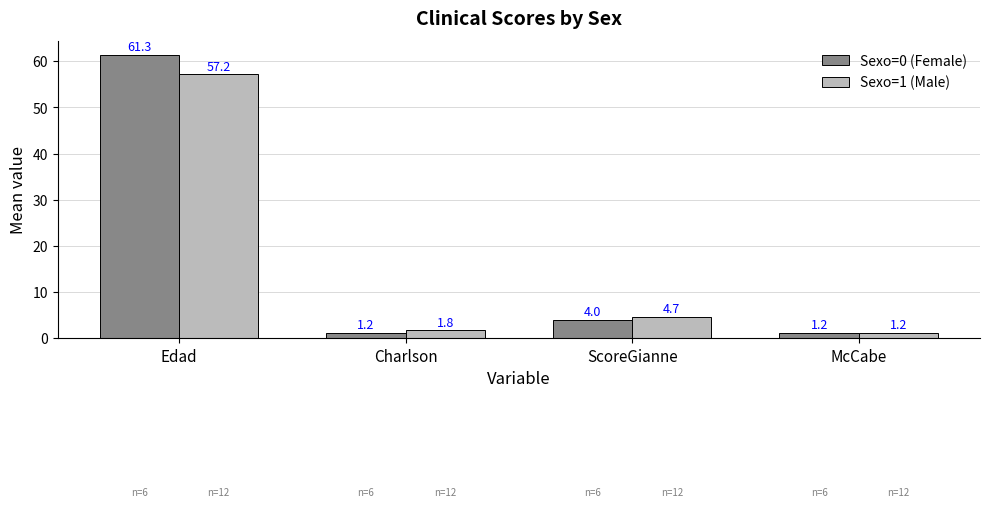

What is the label of the 1st bar from the left?

Edad